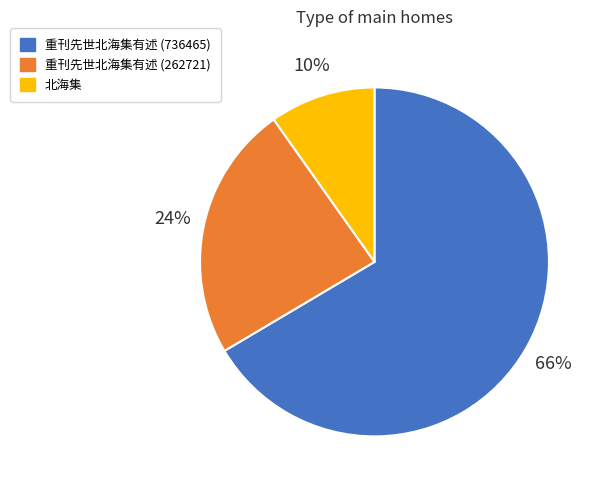

Is there any slice that represents more than half of the pie?

Yes